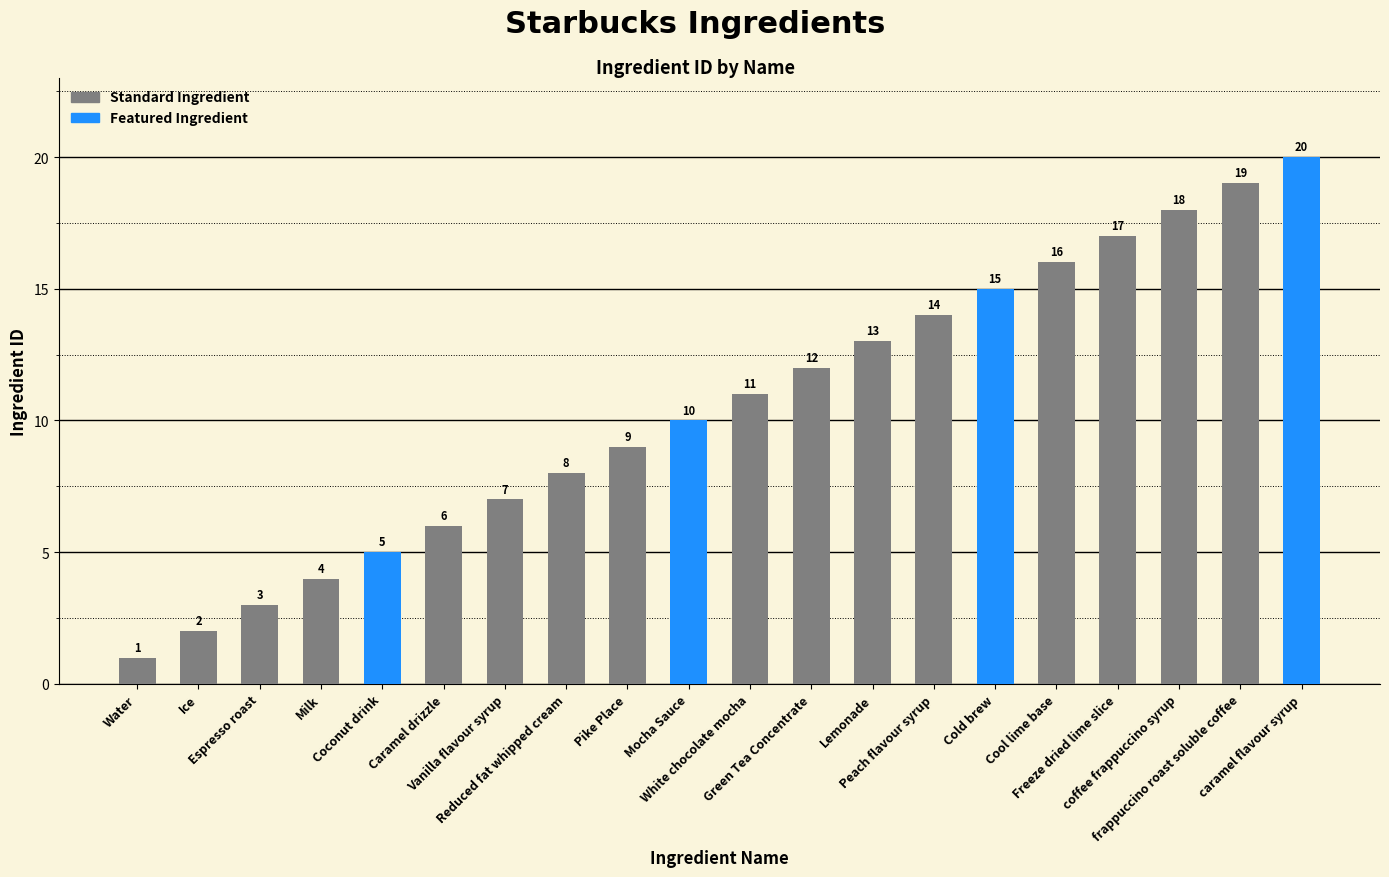

Does the chart contain any negative values?

No